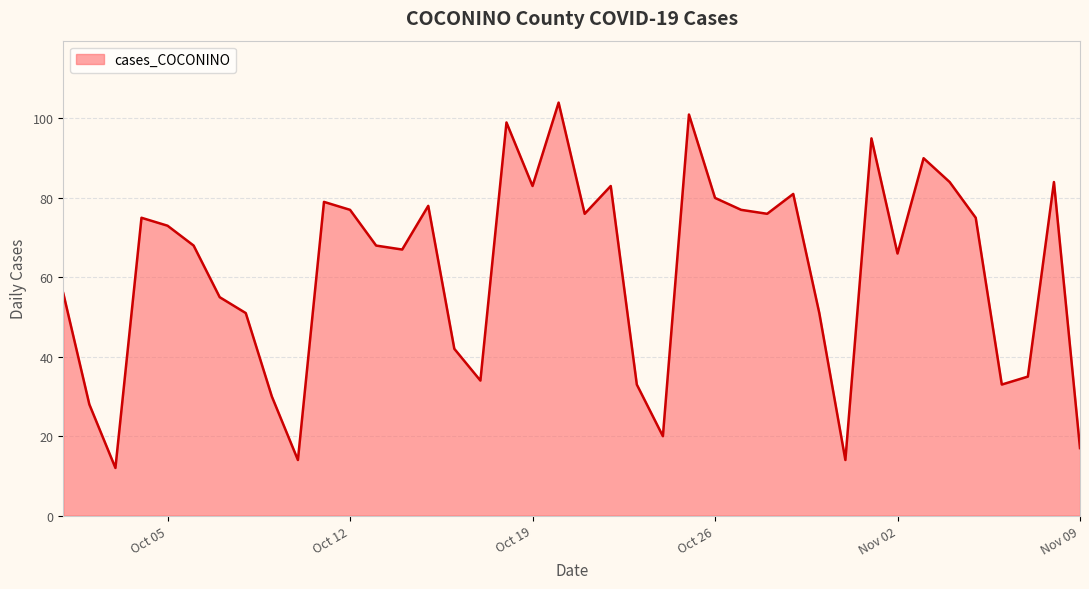

How many values are below 73?

20